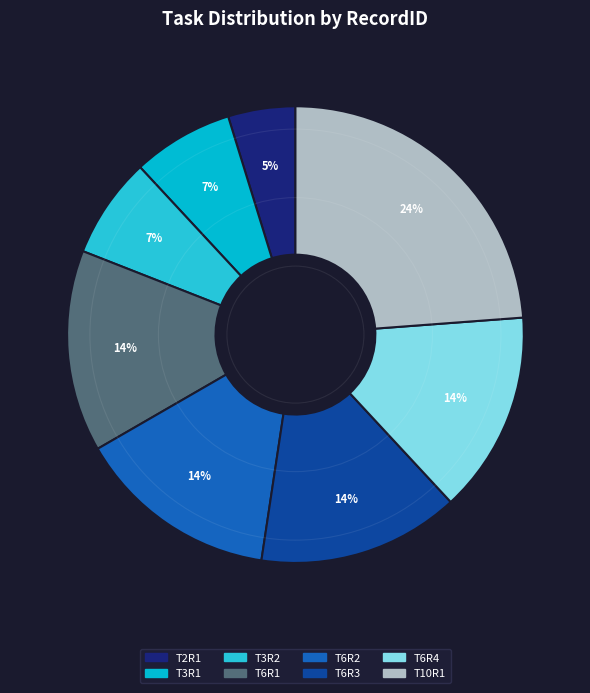

How many segments does this pie chart have?

8